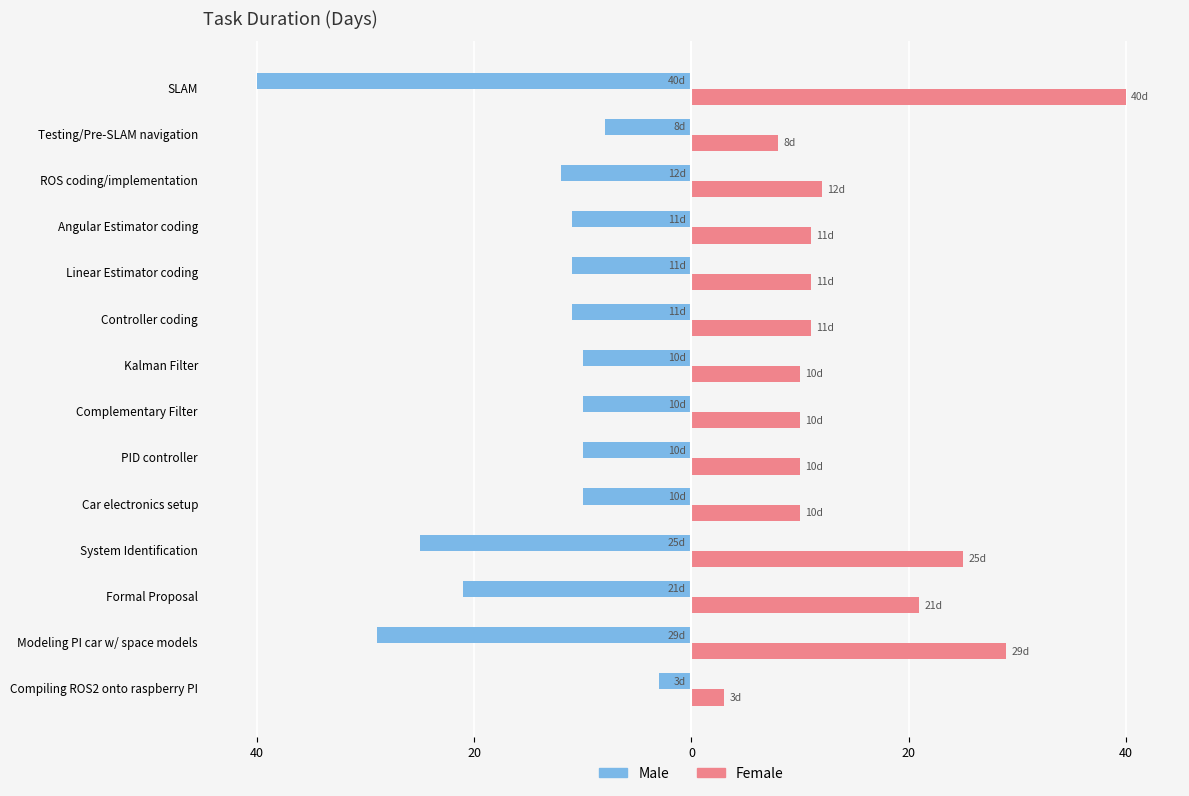

What is the sum of all Male values?

-211